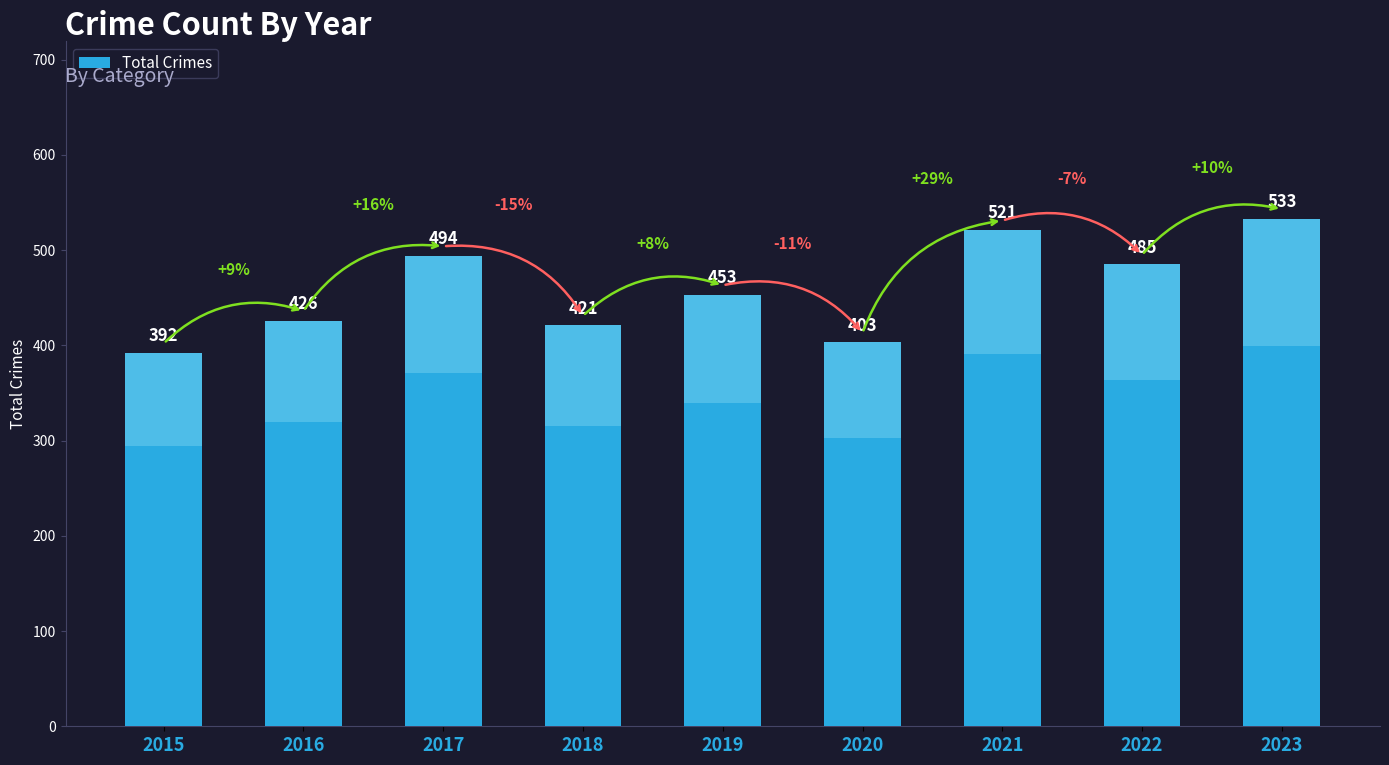

Count the number of data series in this chart.

1